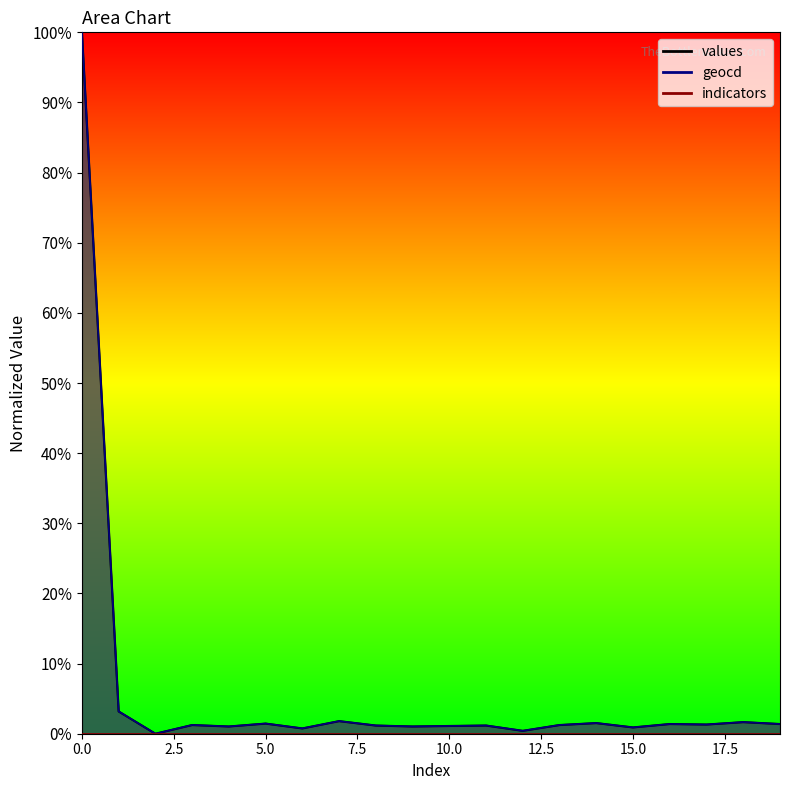

Reading left to right, extract all data points from this chart.

values: 100.0	3.2	0.0	1.2	1.0	1.4	0.8	1.8	1.2	1.0	1.1	1.2	0.4	1.2	1.5	0.9	1.4	1.3	1.7	1.4
geocd: 100.0	3.2	0.0	1.2	1.0	1.5	0.8	1.8	1.2	1.0	1.1	1.2	0.4	1.2	1.5	0.9	1.4	1.3	1.7	1.4